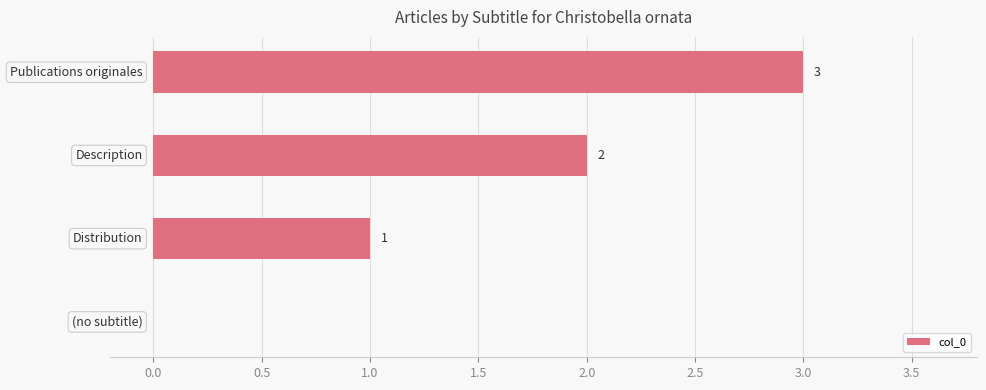

What is the sum of all values?

6